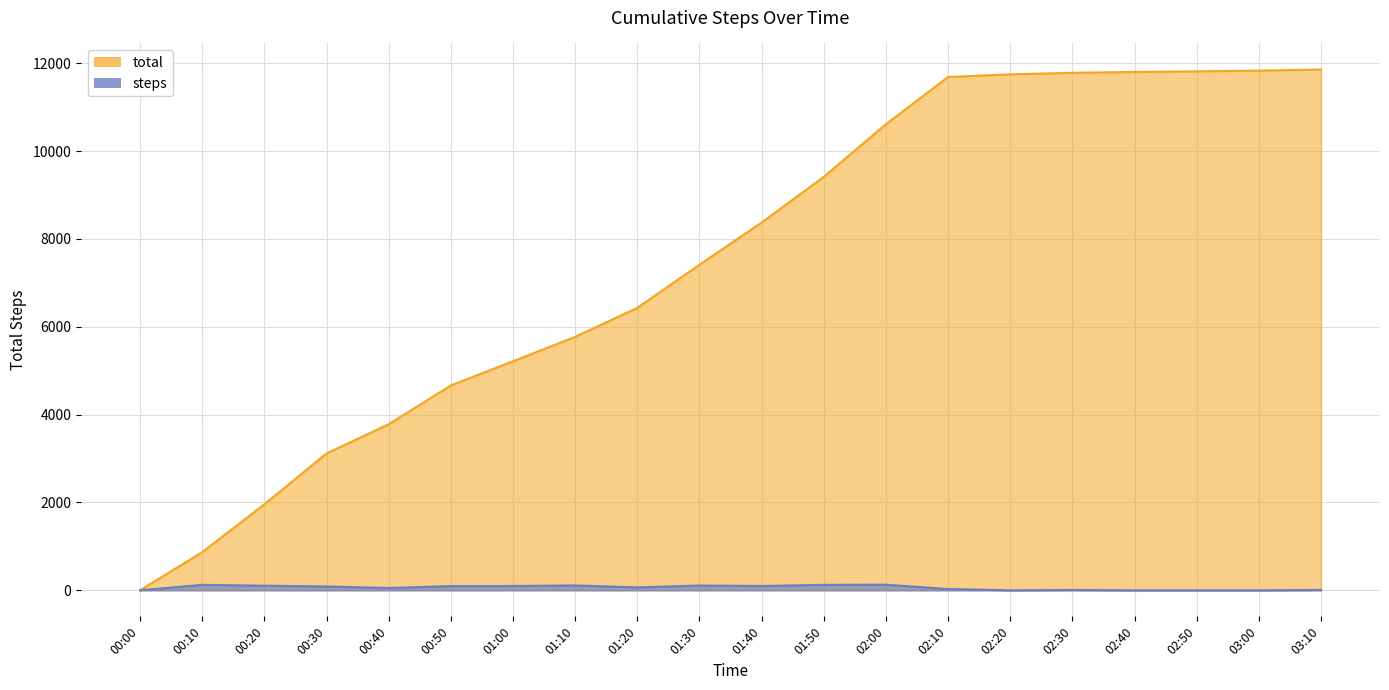

What is the approximate value at 00:30, to the nearest 100?

3100